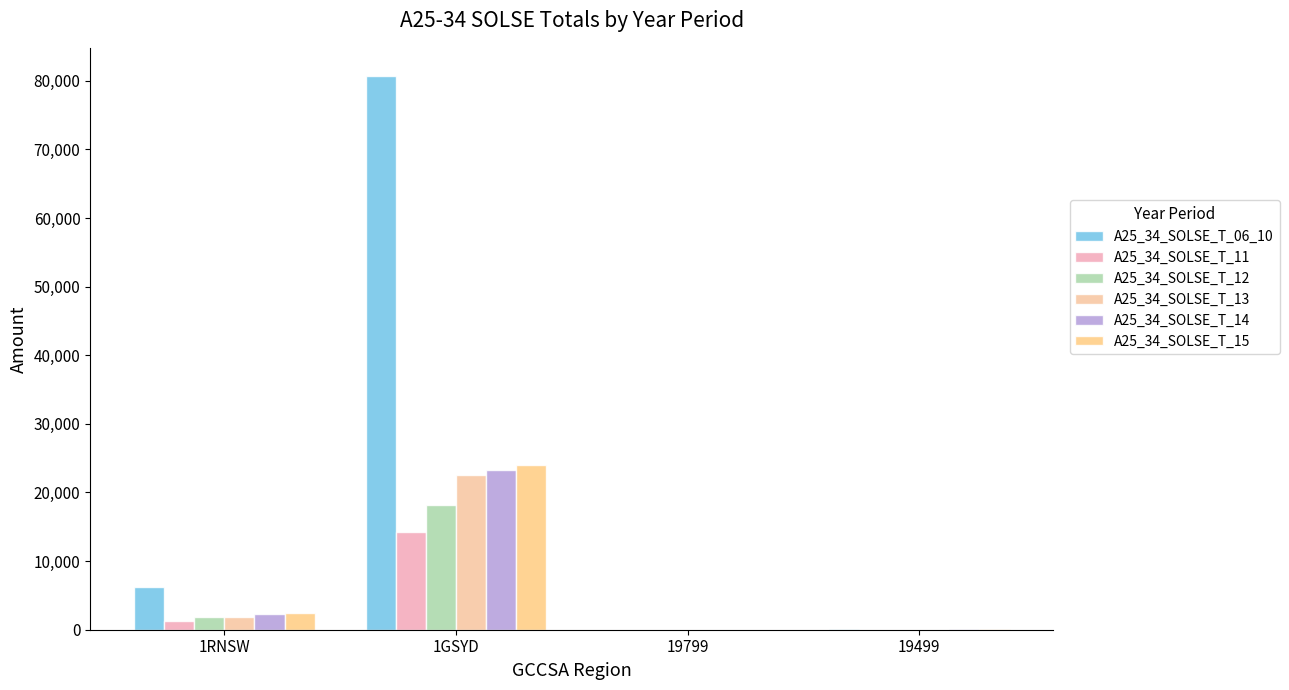

Where does the A25_34_SOLSE_T_12 series first go above 1804?

1GSYD